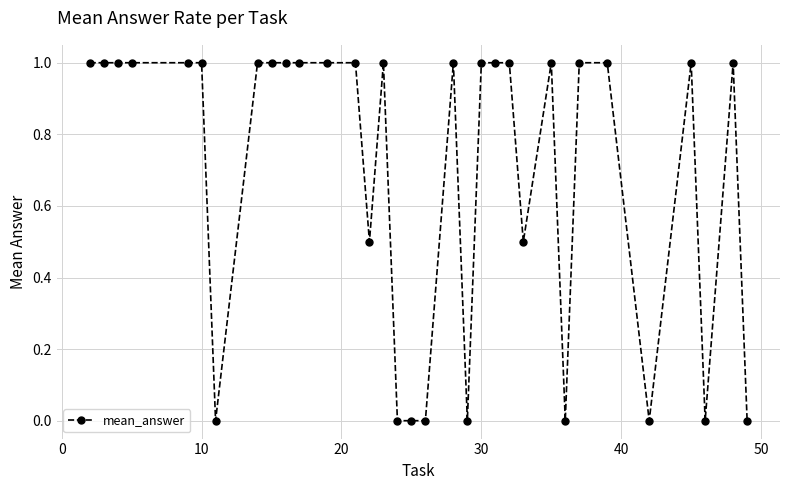

True or false: the data has more than 0 interior local peaks.

True